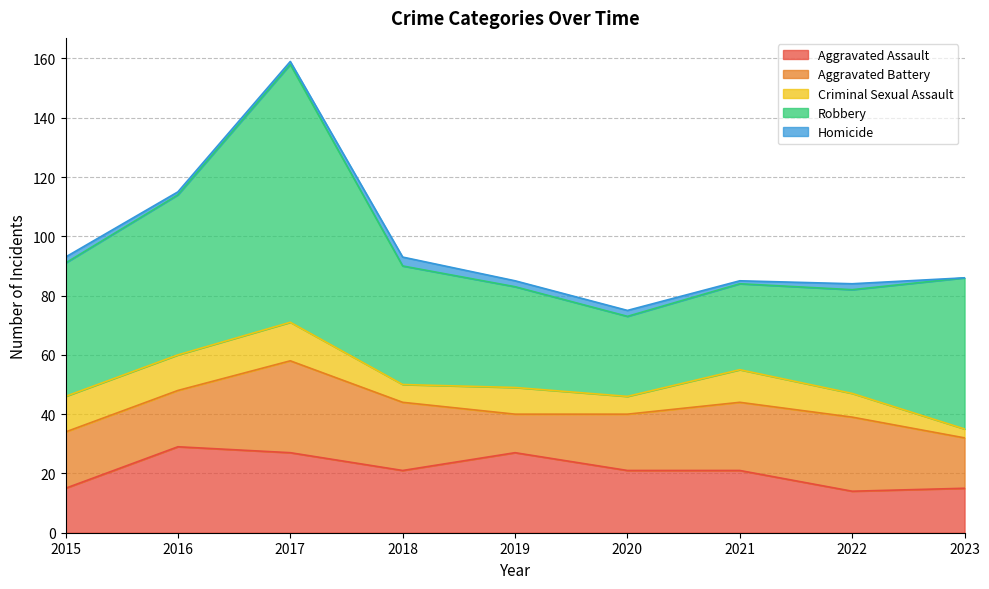

Where is Criminal Sexual Assault nearest to the value 8?

2022